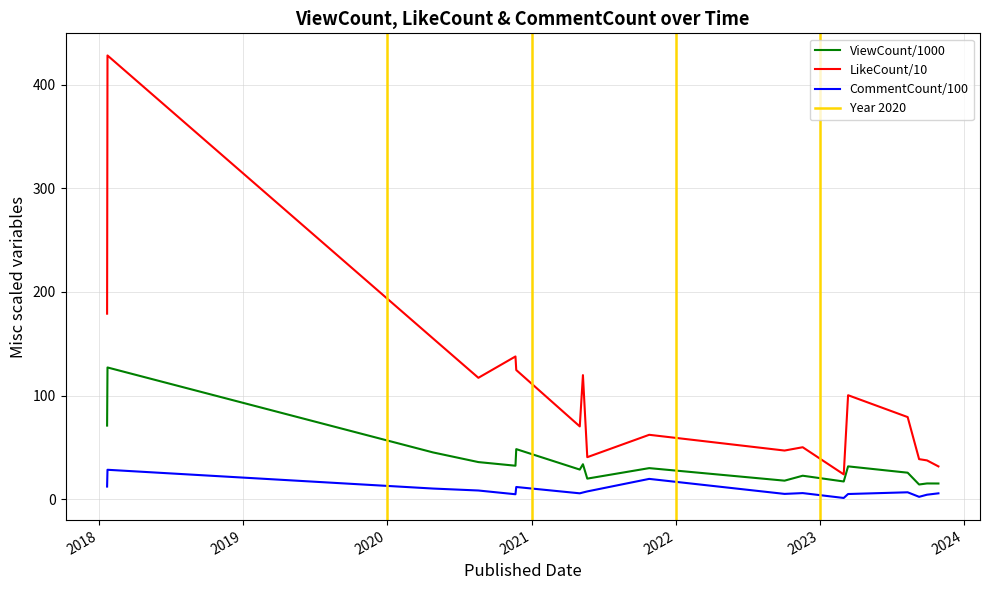

Rank the series by their average value, from highest to lowest.

LikeCount*10, ViewCount/1000, CommentCount*100